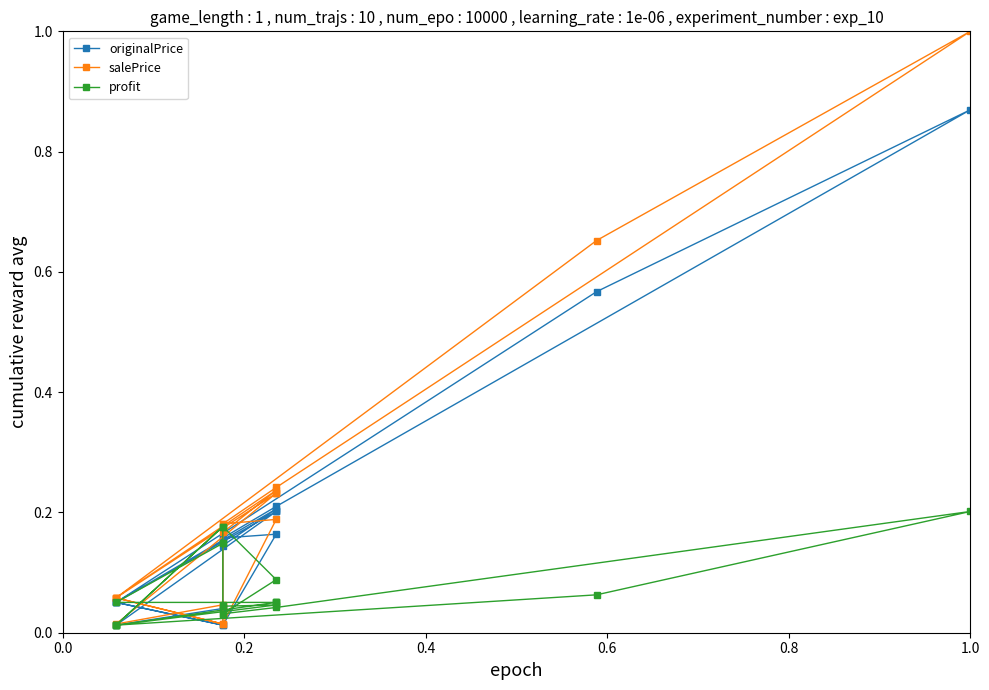

Does the chart have visible grid lines?

No